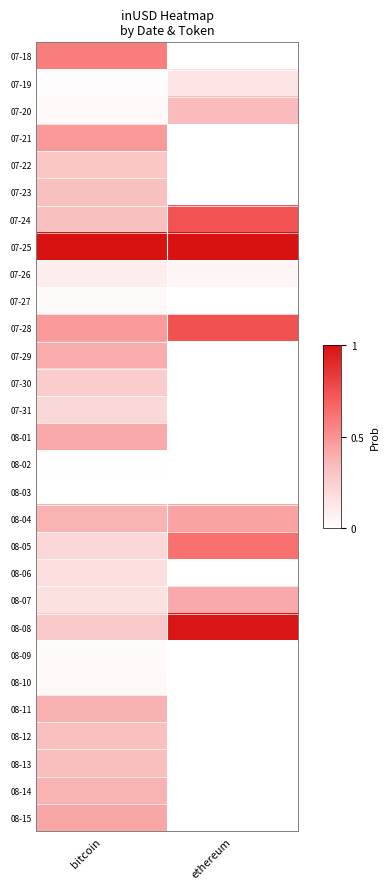

What is the difference between the maximum and minimum values in the 07-28 series?

0.3